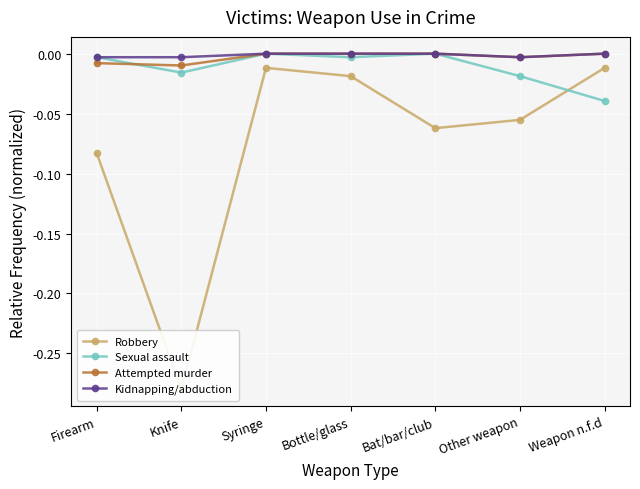

Count the number of categories in the chart.

7